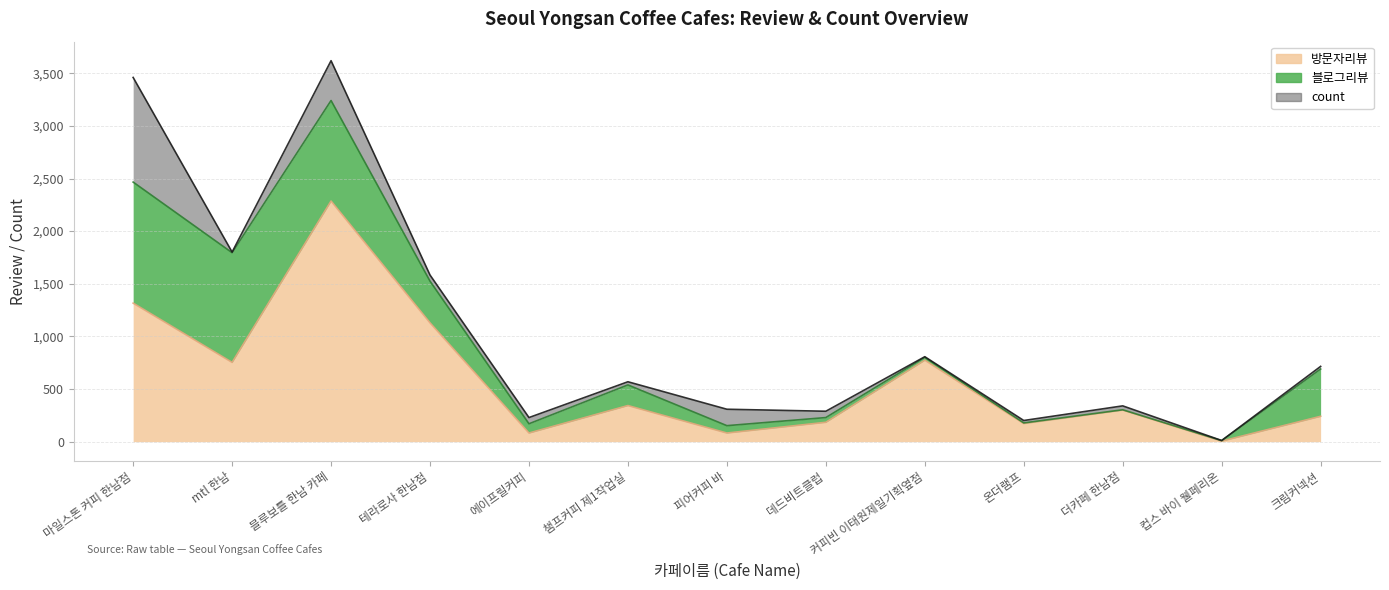

What is the minimum value for 방문자리뷰?

5